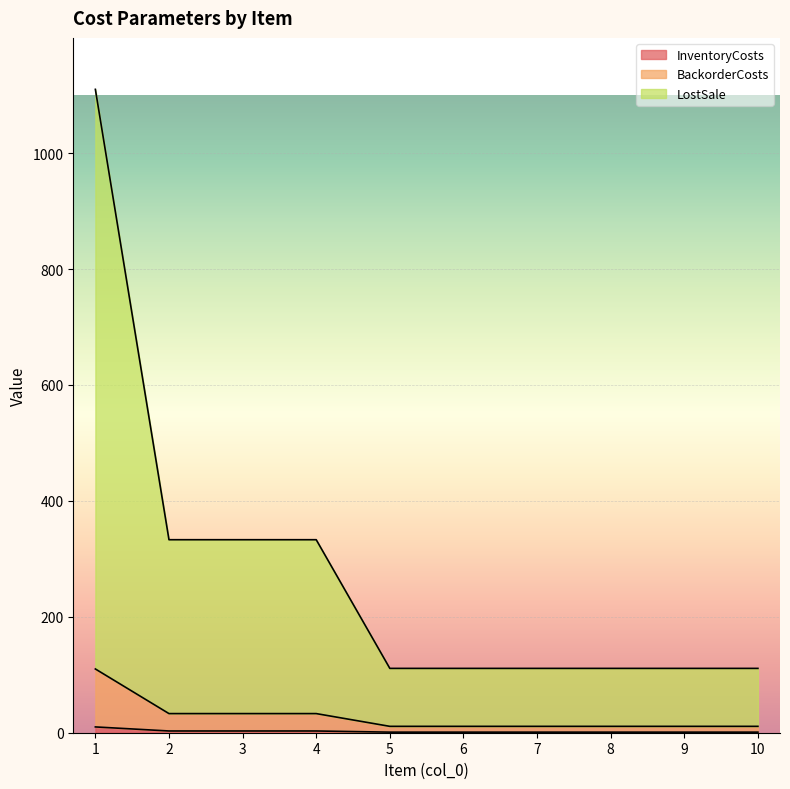

How many lines are shown in the chart?

3